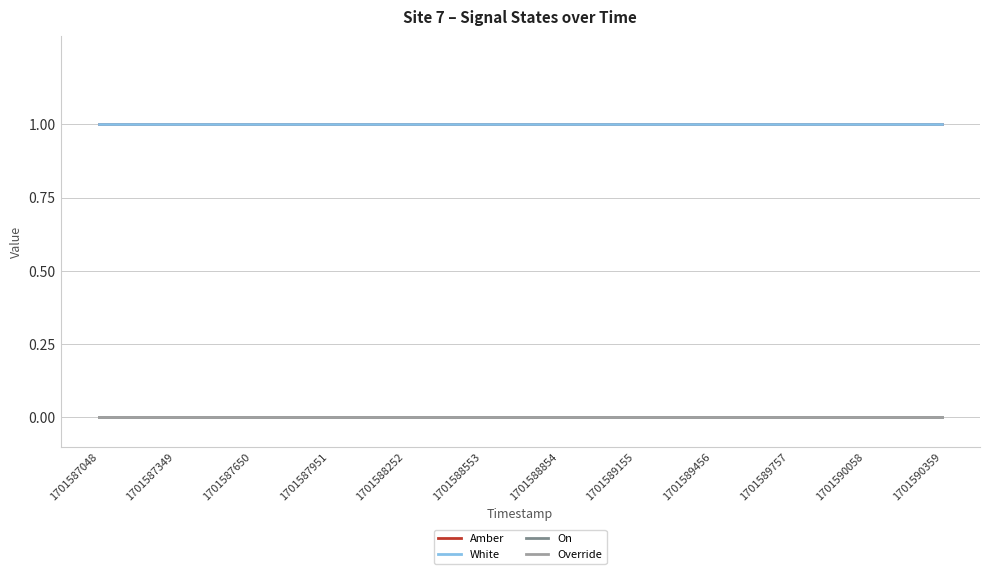

Which series has the widest spread of values?

Amber